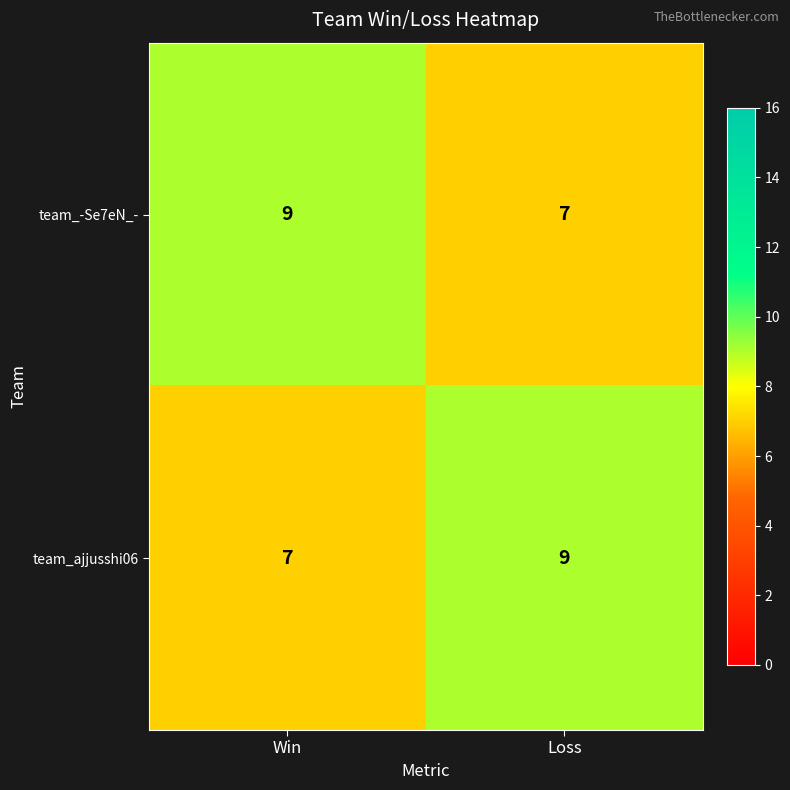

Rank the series at Win from highest to lowest value.

team_-Se7eN_-, team_ajjusshi06